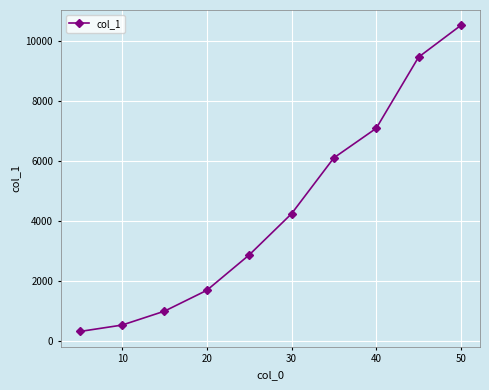

What is the greatest value displayed?

10523.4